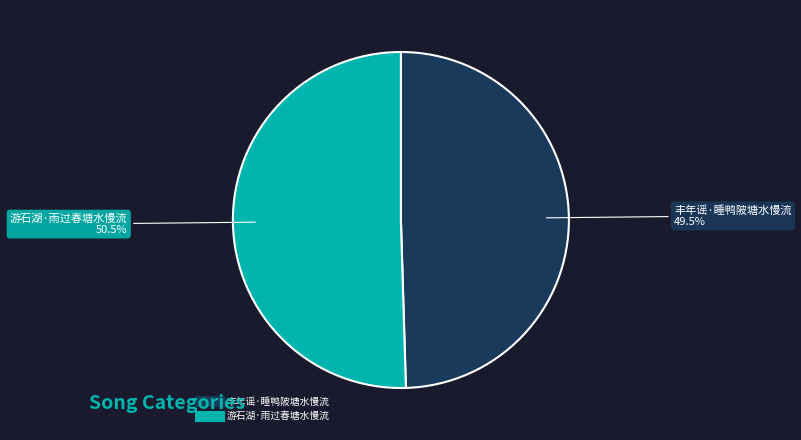

What is the ratio of the value at 丰年谣·睡鸭陂塘水慢流 to the value at 游石湖·雨过春塘水慢流?

1.0